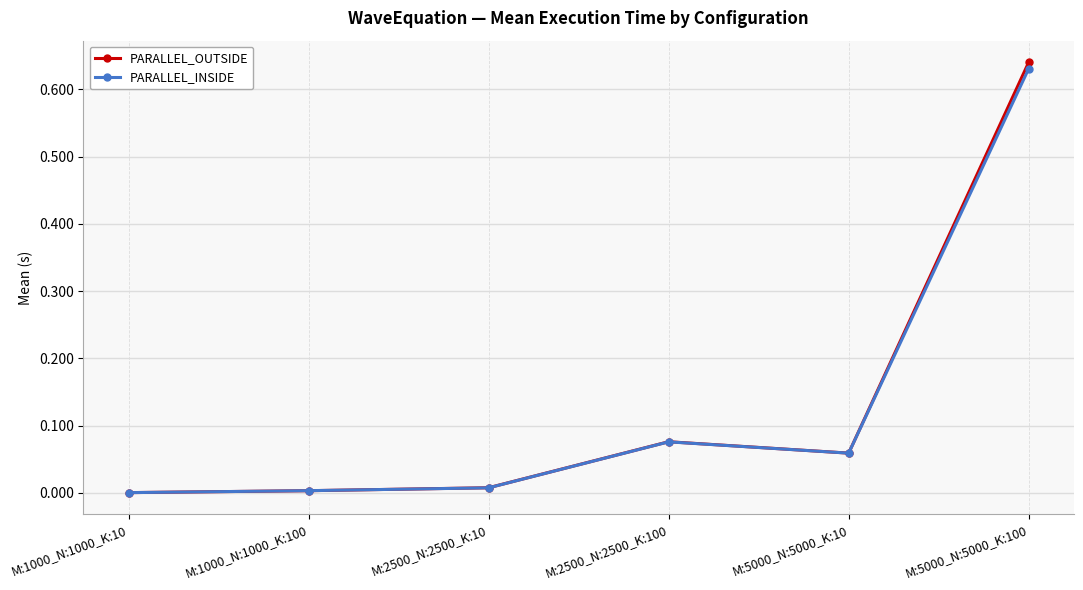

Which series has the widest spread of values?

PARALLEL_OUTSIDE